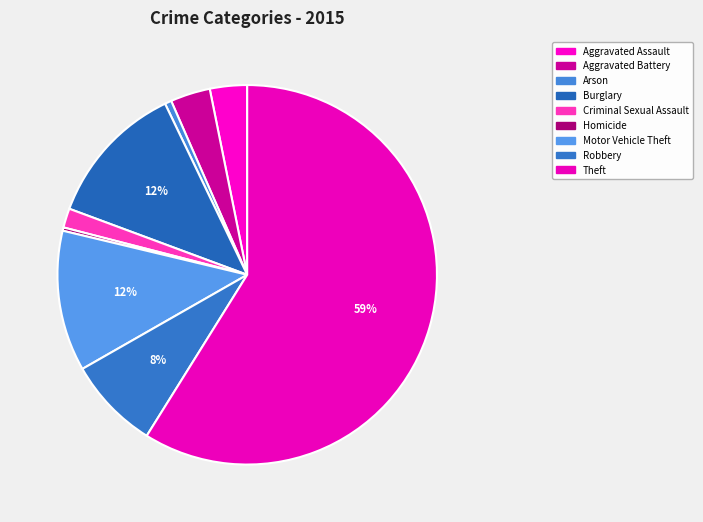

Rank the categories by value from highest to lowest.

Theft, Burglary, Motor Vehicle Theft, Robbery, Aggravated Battery, Aggravated Assault, Criminal Sexual Assault, Arson, Homicide